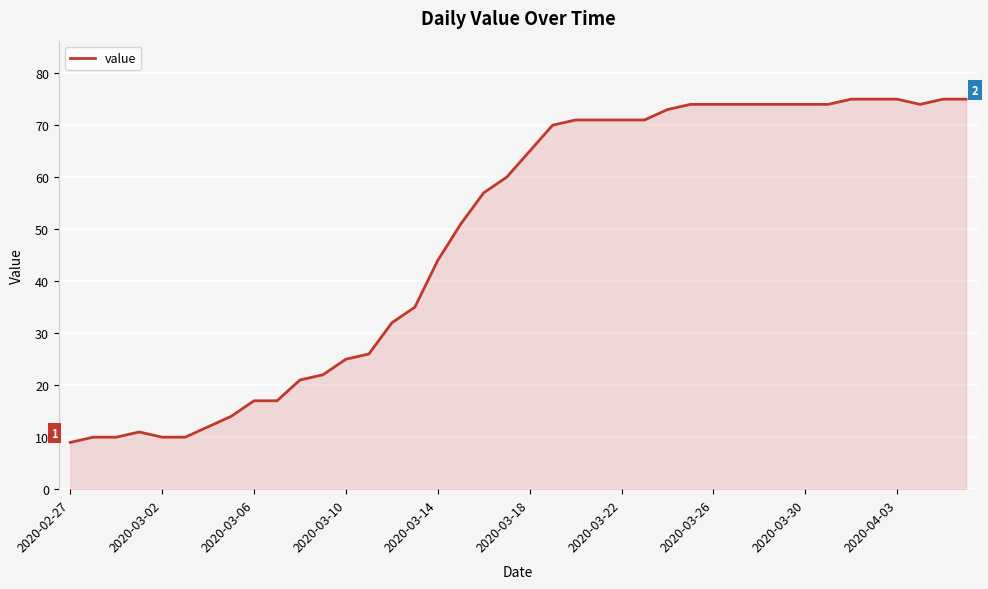

What is the smallest value displayed?

9